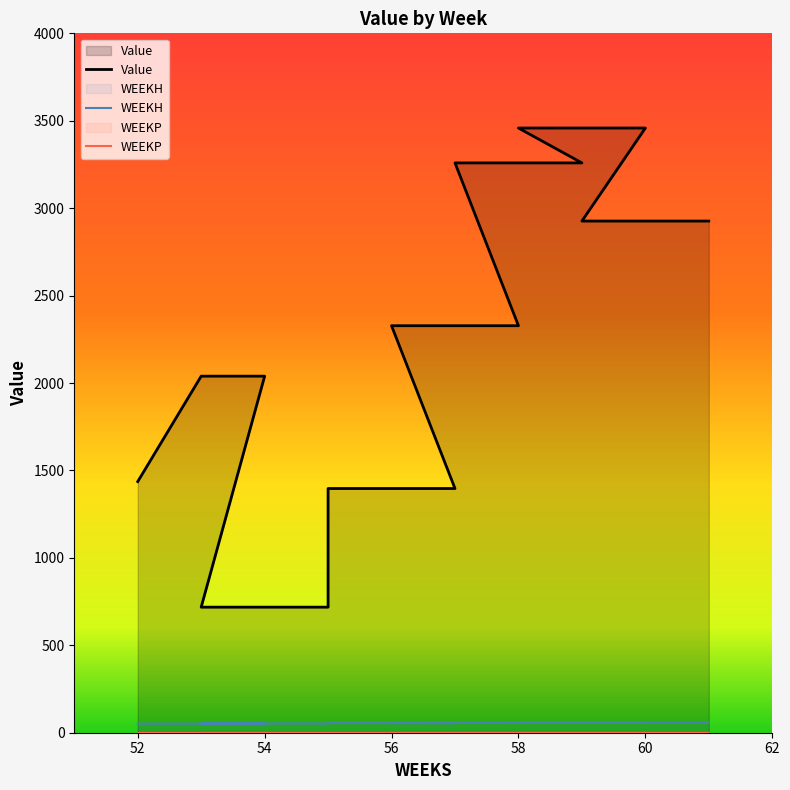

True or false: Value has a value of 945.9 at 56.

False